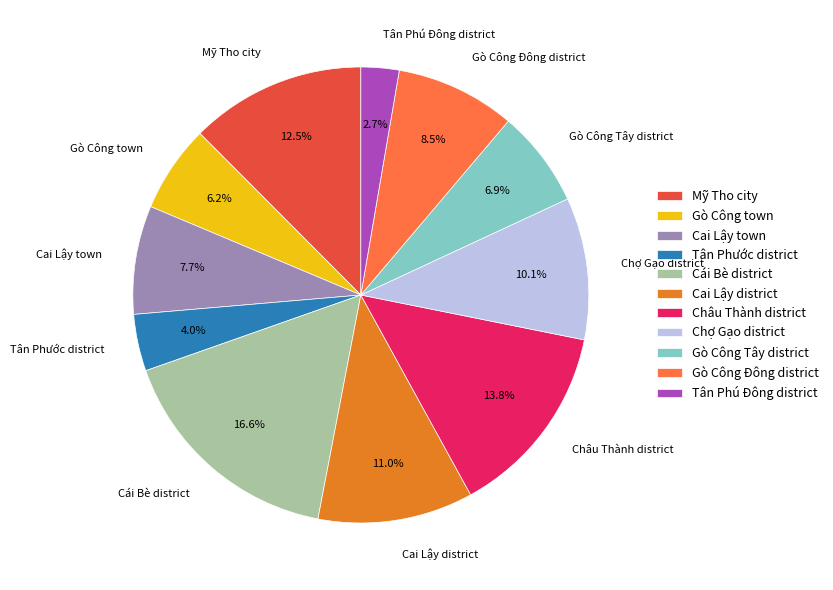

Rank the categories by value from lowest to highest.

Tân Phú Đông district, Tân Phước district, Gò Công town, Gò Công Tây district, Cai Lậy town, Gò Công Đông district, Chợ Gạo district, Cai Lậy district, Mỹ Tho city, Châu Thành district, Cái Bè district